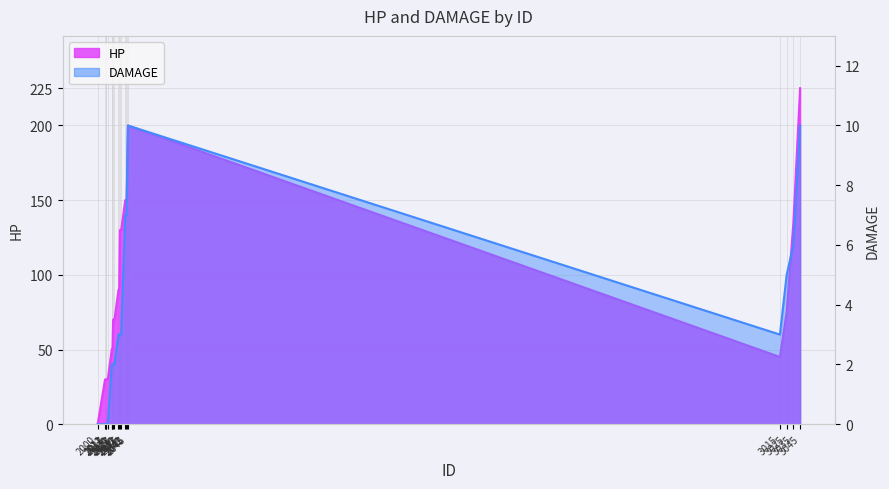

How many values in DAMAGE are above zero?

16